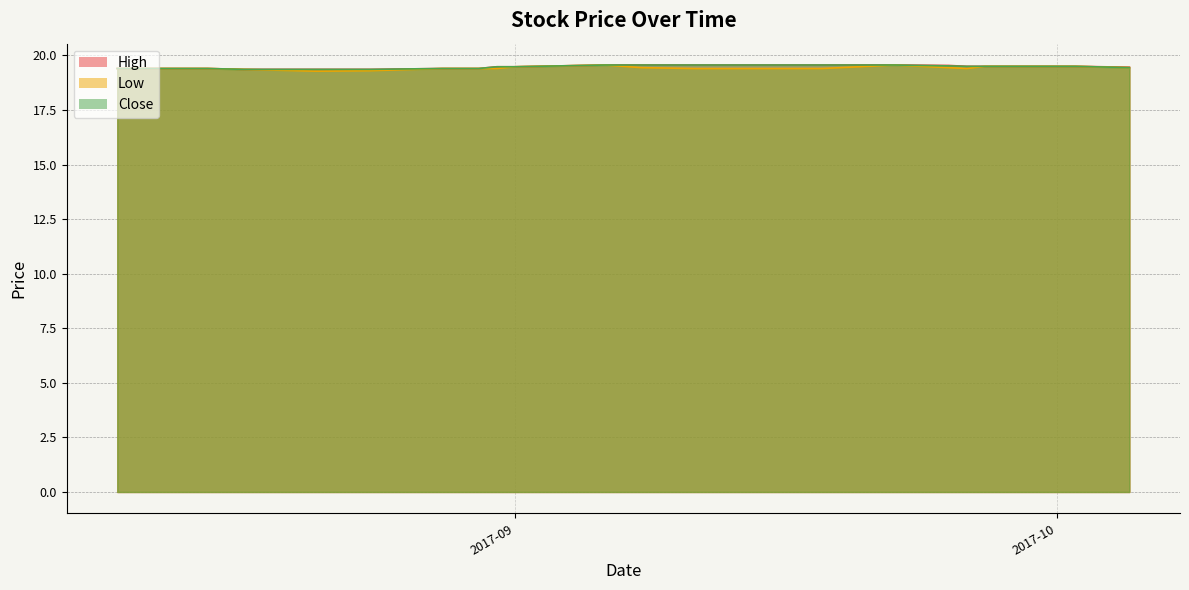

What is the difference between the Close values at 2017-09-18 and 2017-09-29?

0.1